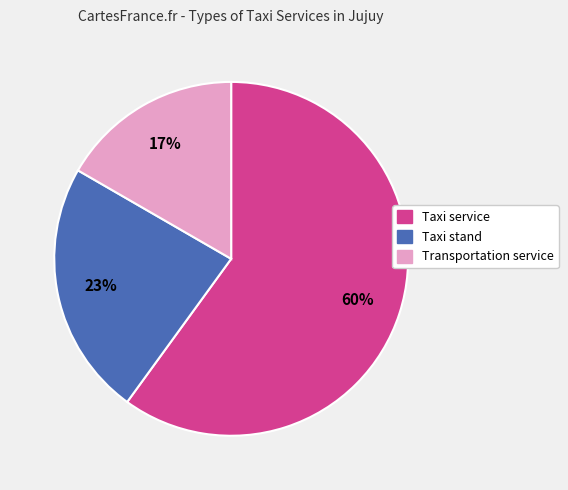

Which category has the biggest portion of the pie?

Taxi service